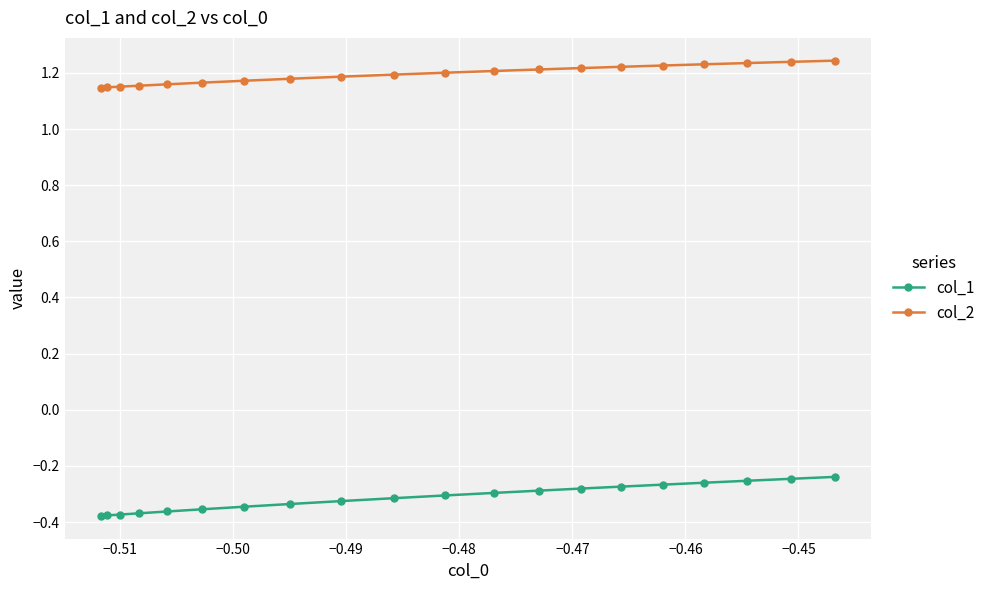

Which series has the widest spread of values?

col_1